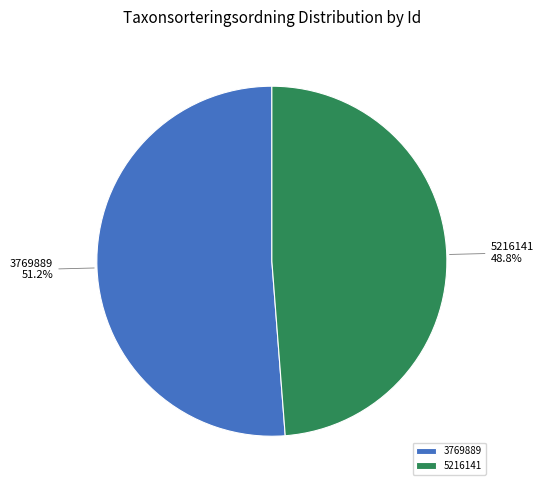

Is there any slice that represents more than half of the pie?

Yes